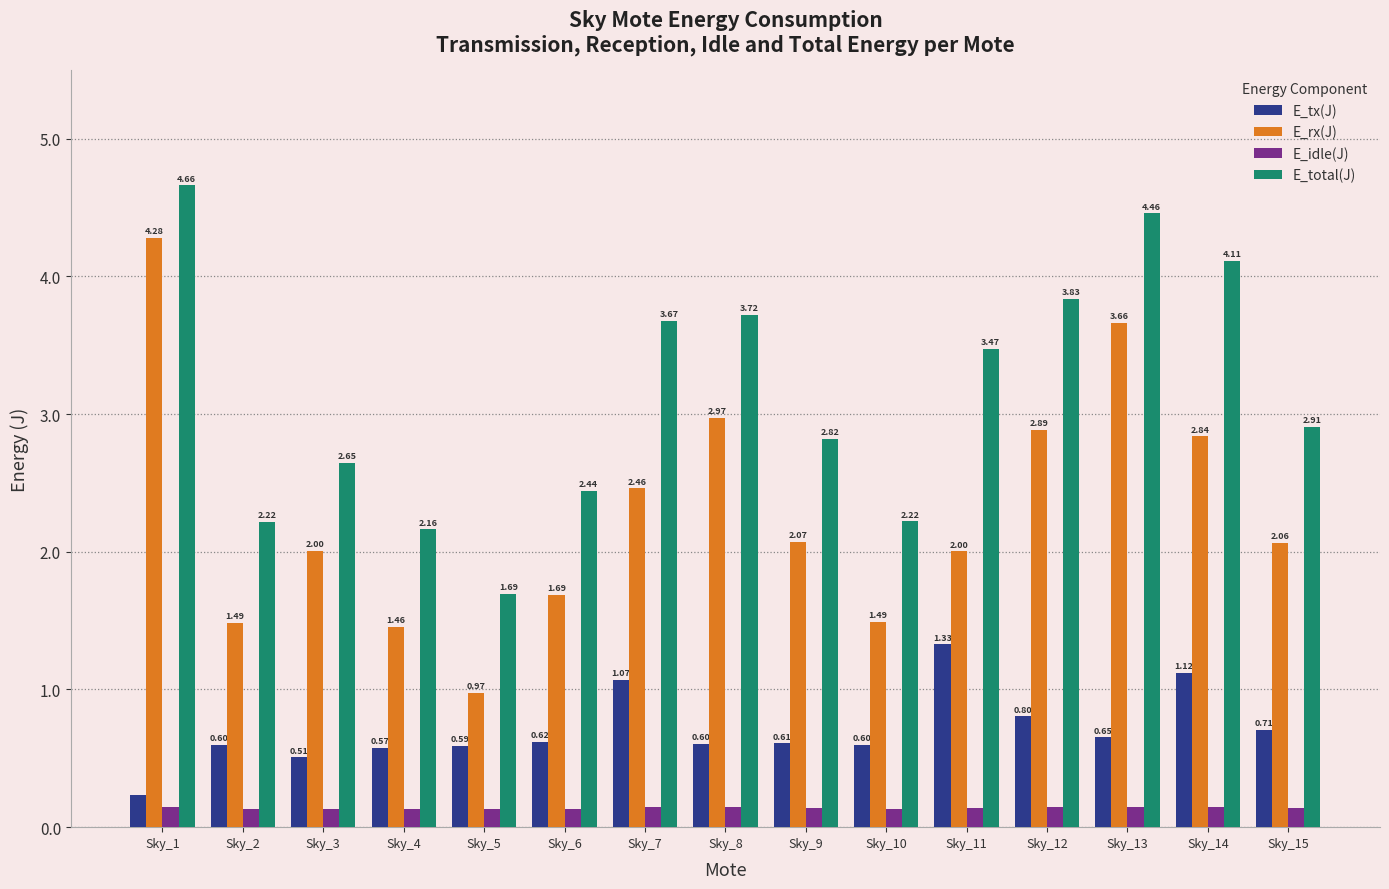

List the series in order of their overall mean, highest first.

E_total(J), E_rx(J), E_tx(J), E_idle(J)